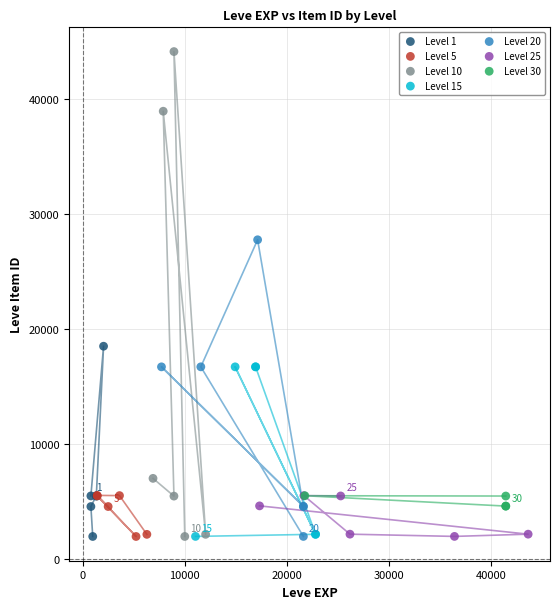

Which series has the largest Y range (max minus min)?

Level 10